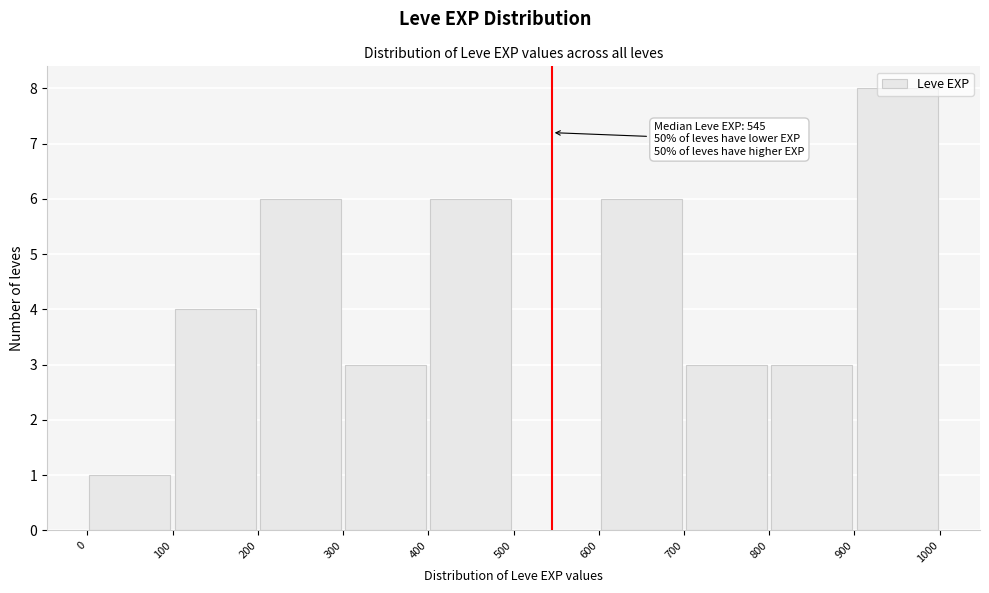

Which range on the x-axis has the tallest bar?

900 to 1000